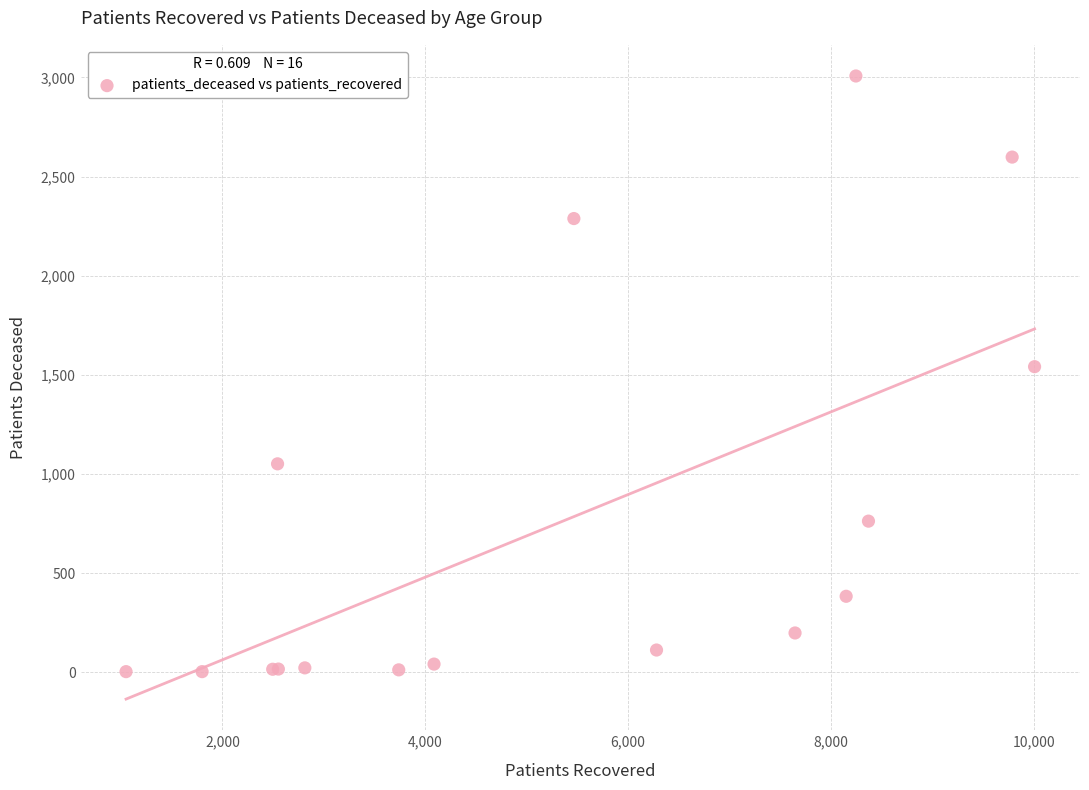

What Y value in the scatter plot is closest to 1505?

1541